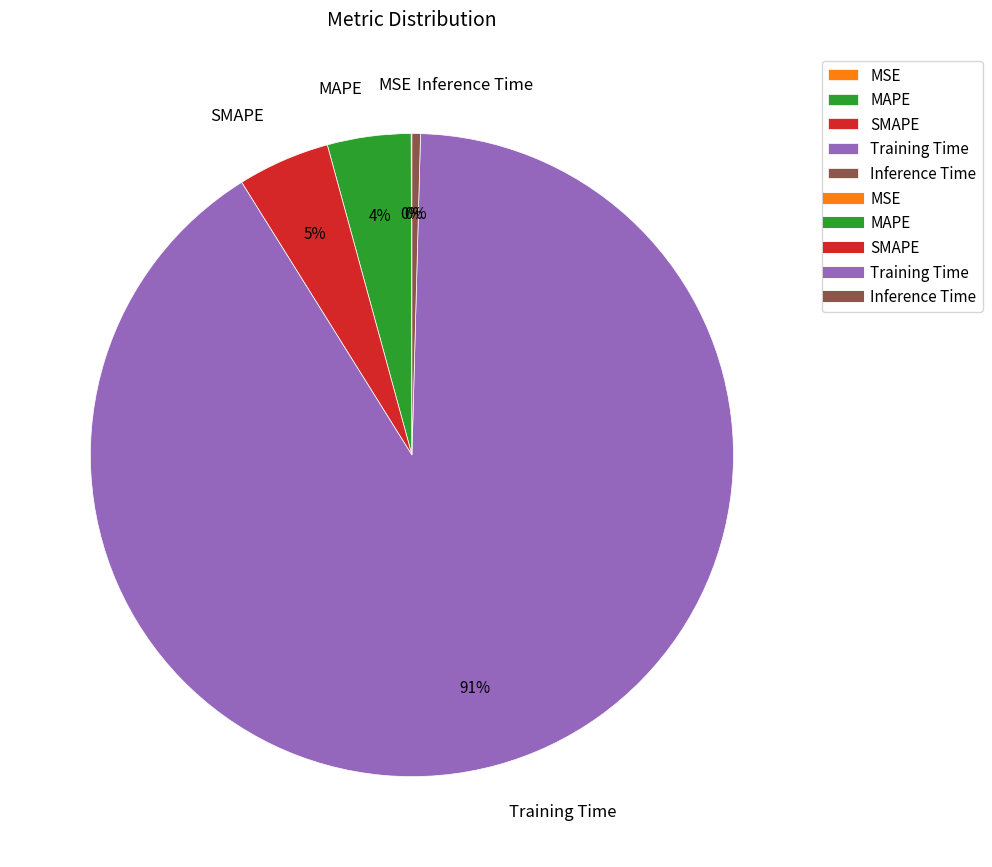

What is the majority slice?

Training Time